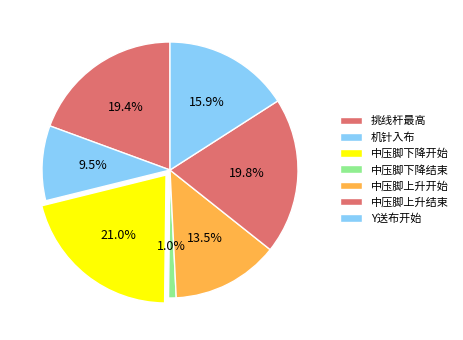

Which slice is the largest?

中压脚下降开始